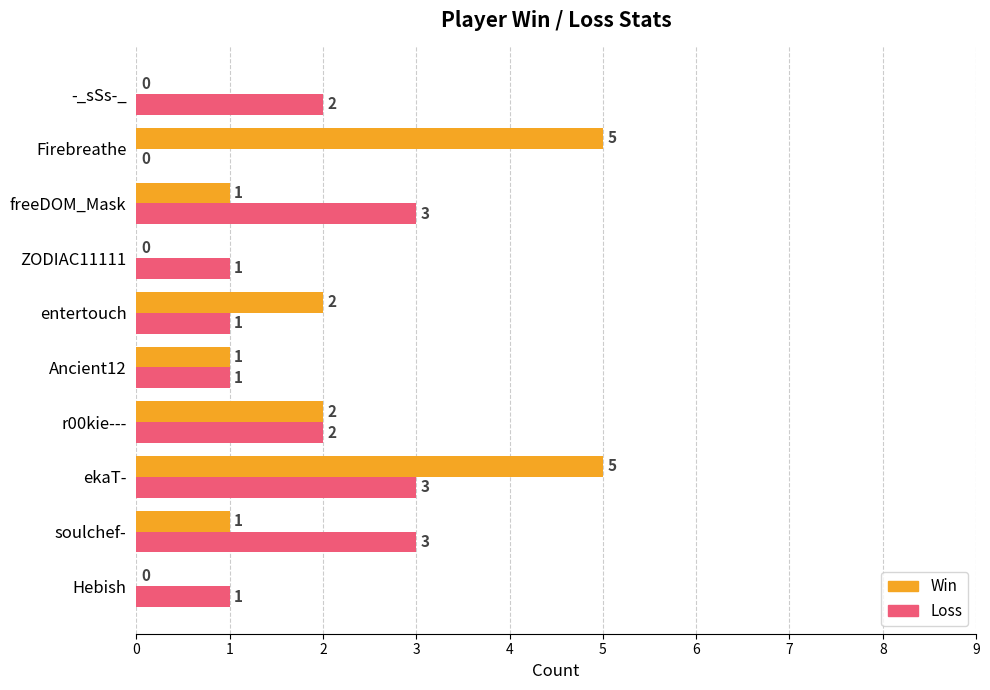

The value of Loss at ekaT- is 2. True or false?

False